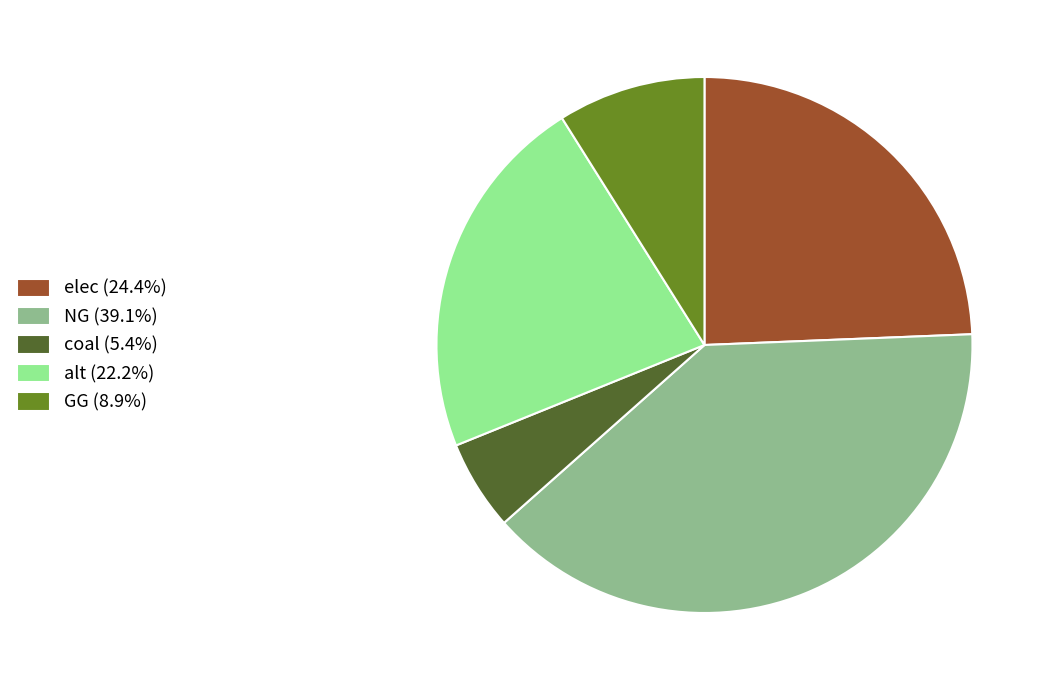

What is the ratio of the value at NG (39.1%) to the value at elec (24.4%)?

1.6